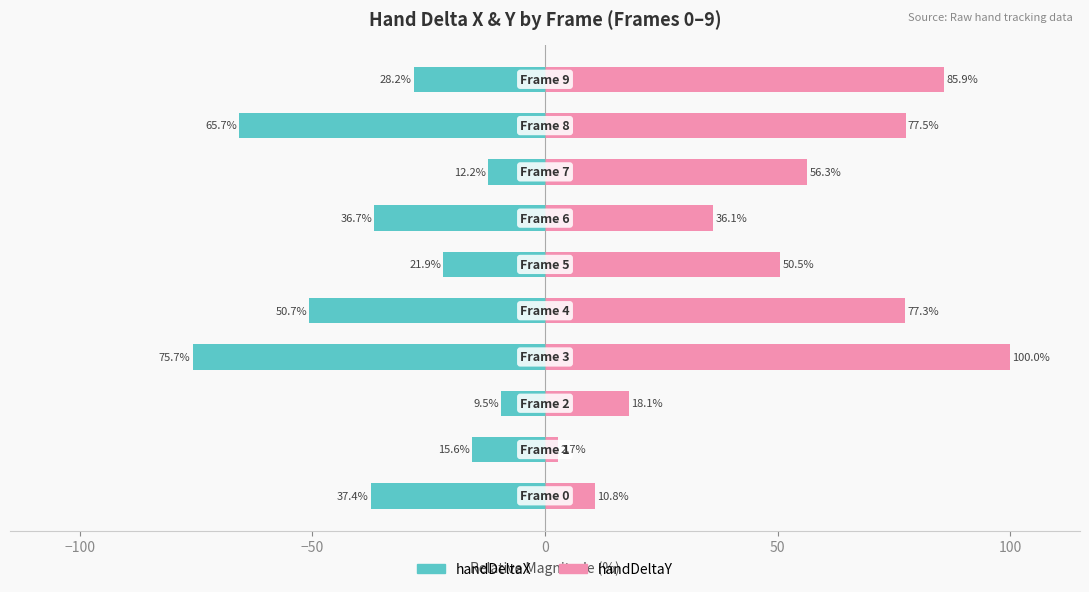

What are all the series names shown in the legend?

handDeltaX, handDeltaY